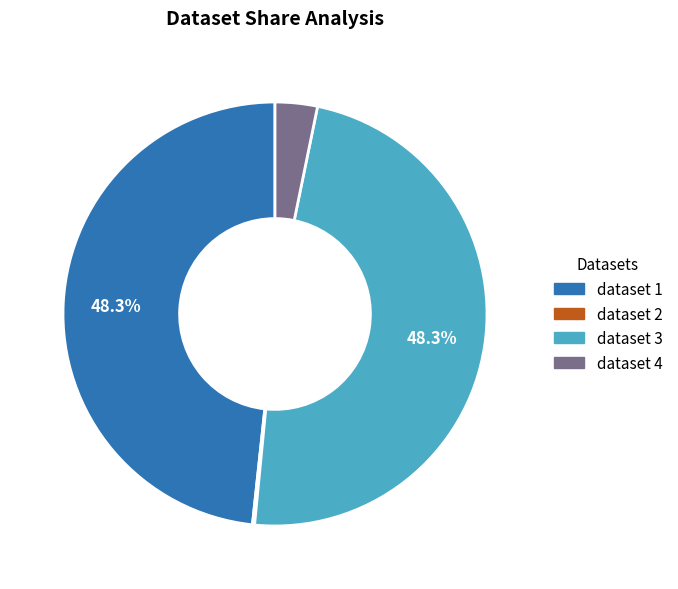

Does dataset 4 represent more than half of the total?

No